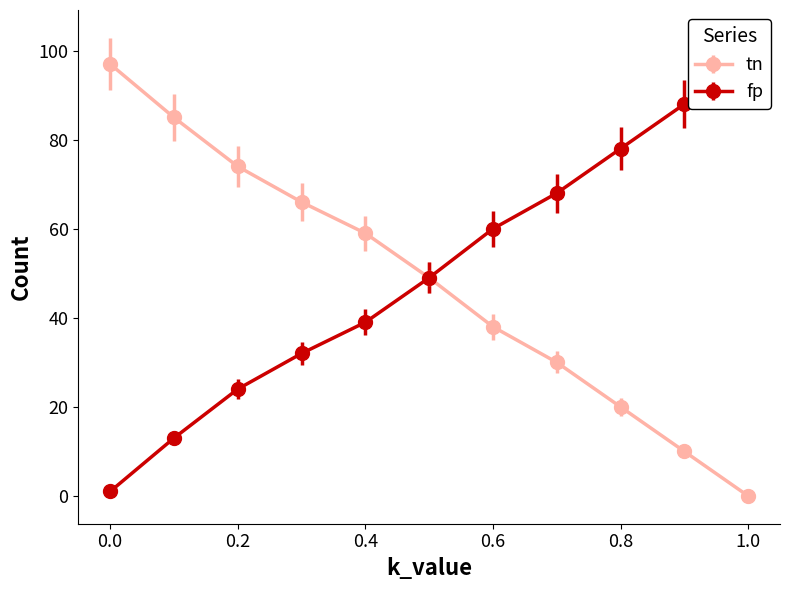

True or false: tn has more than 2 points higher than both neighbors.

False